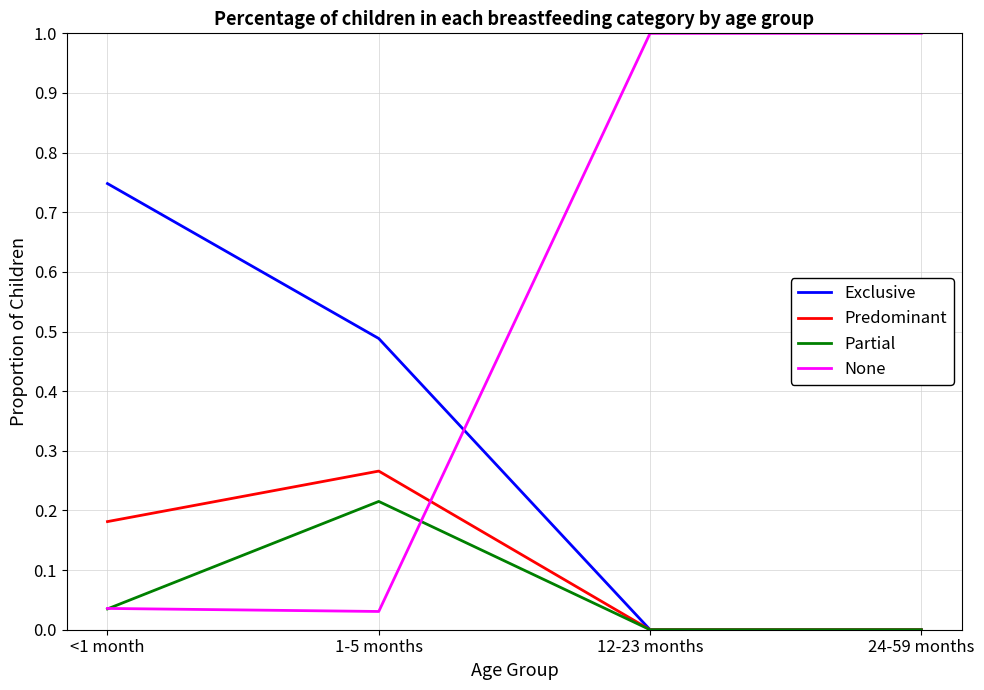

How many times do None and Exclusive cross each other?

1